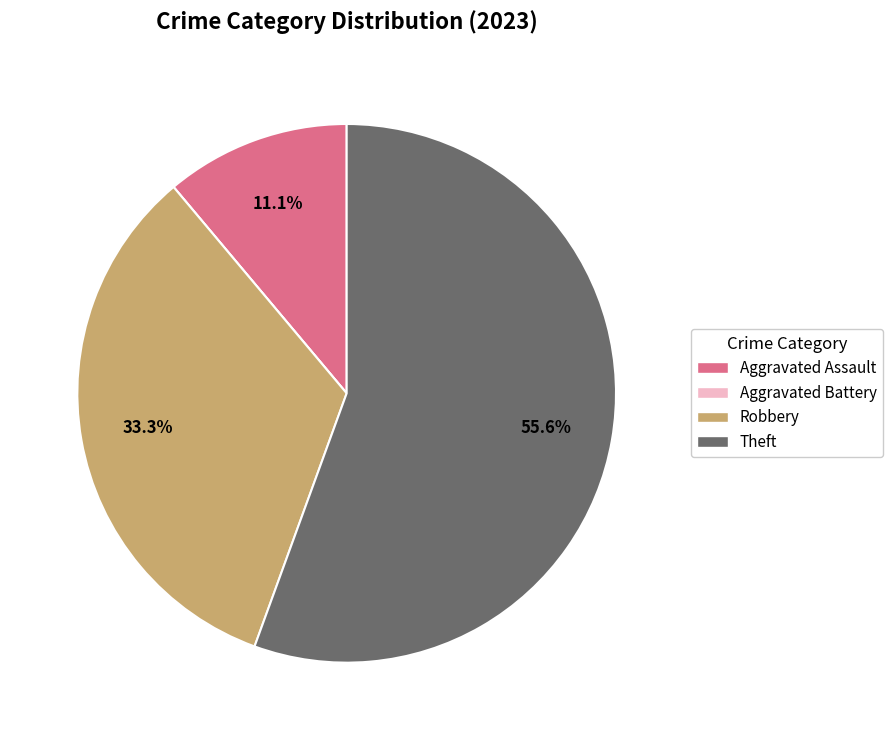

What portion of the pie excludes Aggravated Assault?

88.9%